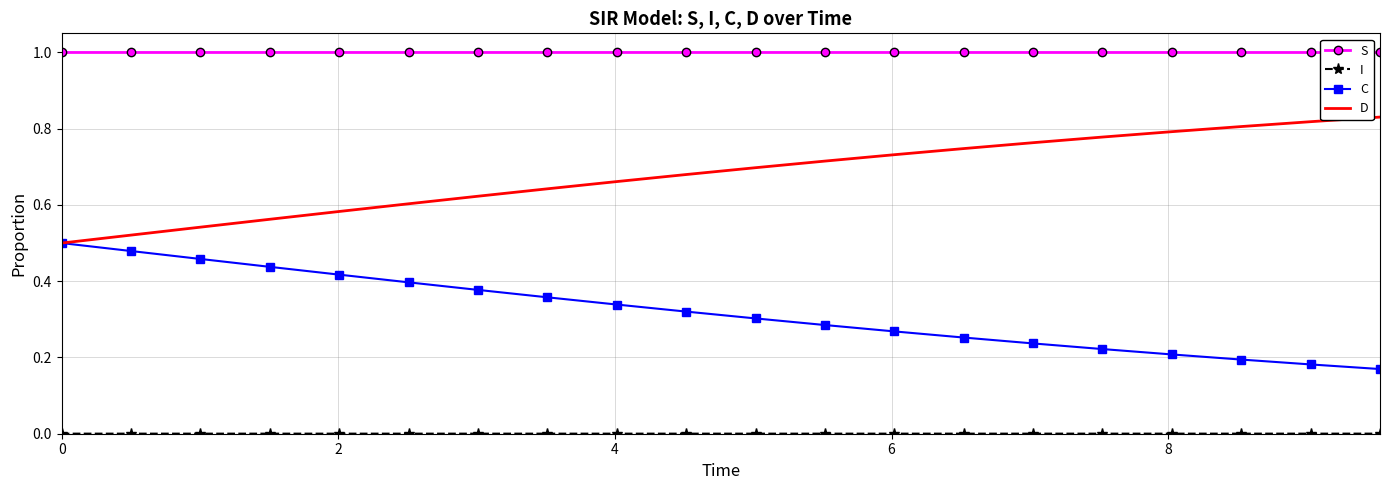

What is the greatest value displayed?

1.0